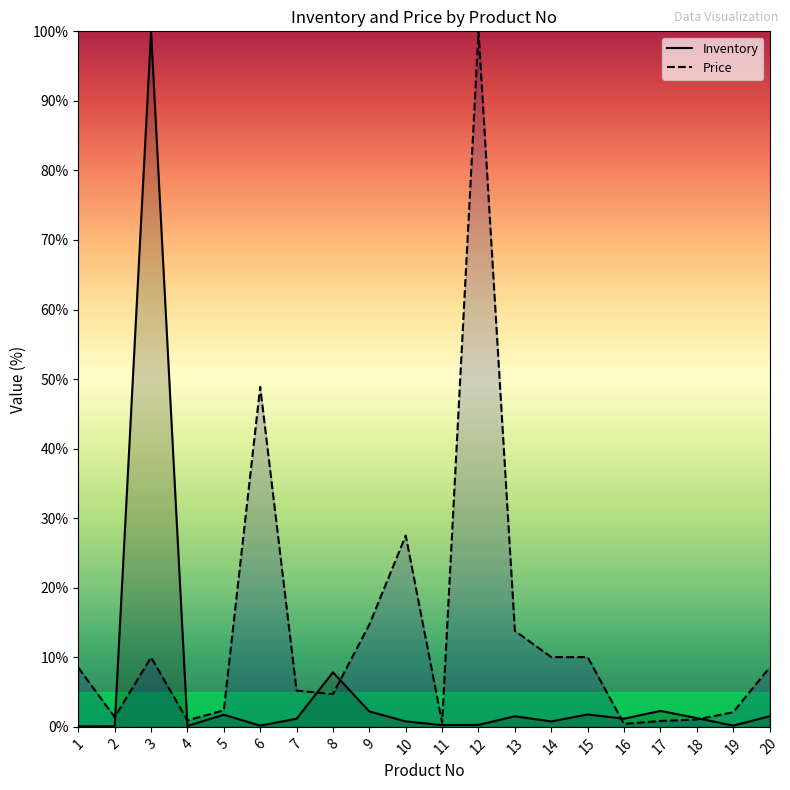

Reading left to right, list all the values displayed in this chart.

Inventory: 1=0.1	2=0.1	3=100.0	4=0.1	5=1.7	6=0.2	7=1.2	8=7.8	9=2.2	10=0.8	11=0.3	12=0.3	13=1.5	14=0.8	15=1.8	16=1.2	17=2.3	18=1.3	19=0.2	20=1.5
Price: 1=8.5	2=1.4	3=10.0	4=0.9	5=2.4	6=48.9	7=5.2	8=4.7	9=14.7	10=27.5	11=0.6	12=100.0	13=13.8	14=10.0	15=10.0	16=0.4	17=0.8	18=1.1	19=2.1	20=8.5